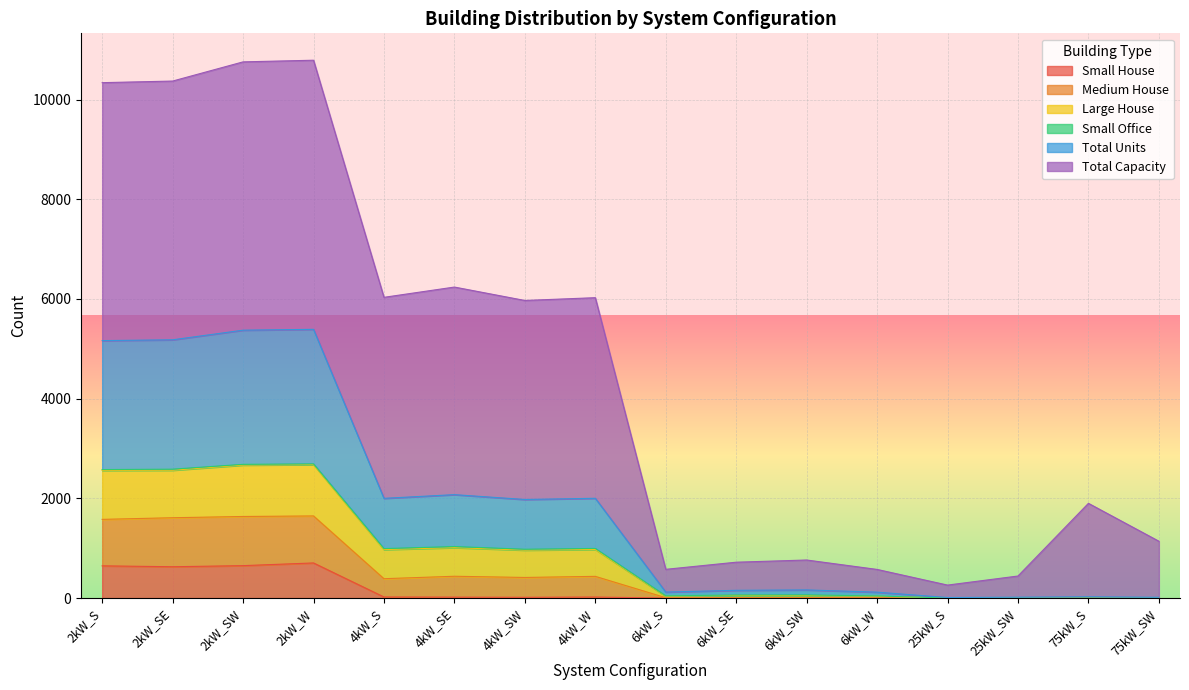

Count the number of categories in the chart.

16